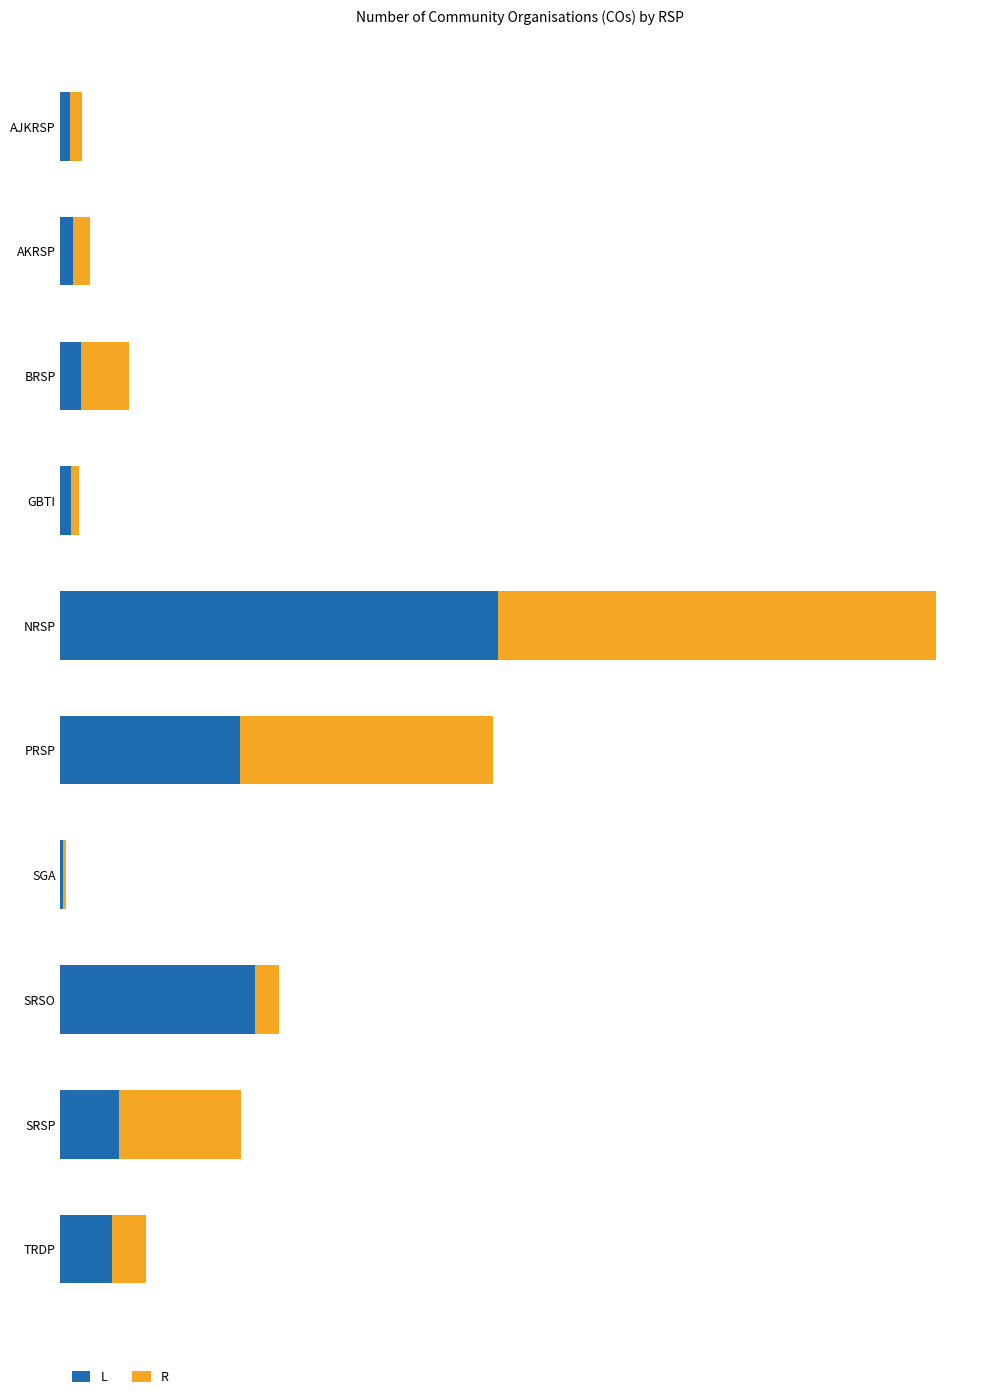

What are all the series names shown in the legend?

L, R